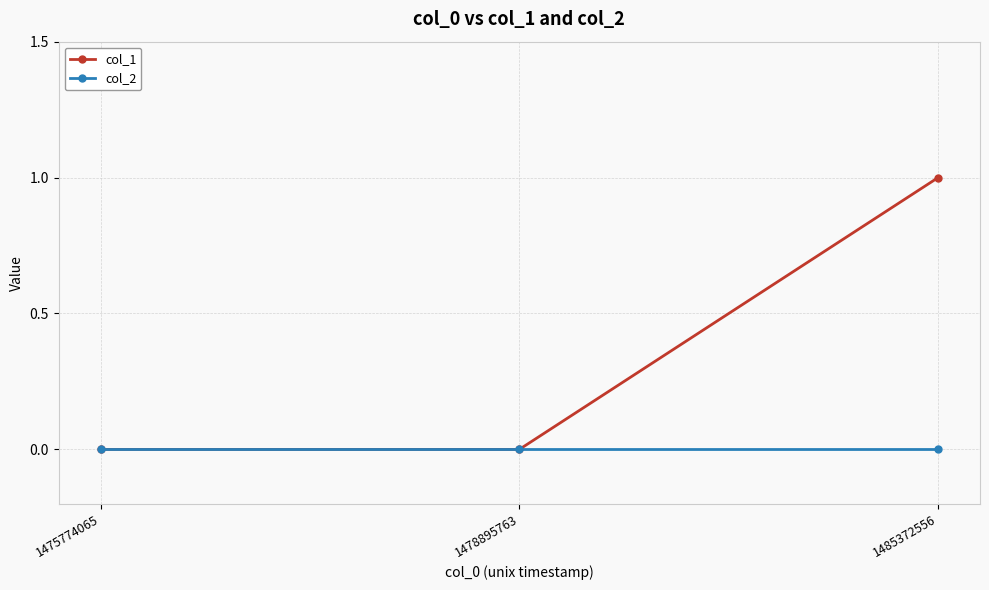

Which series has the largest total across all categories?

col_1